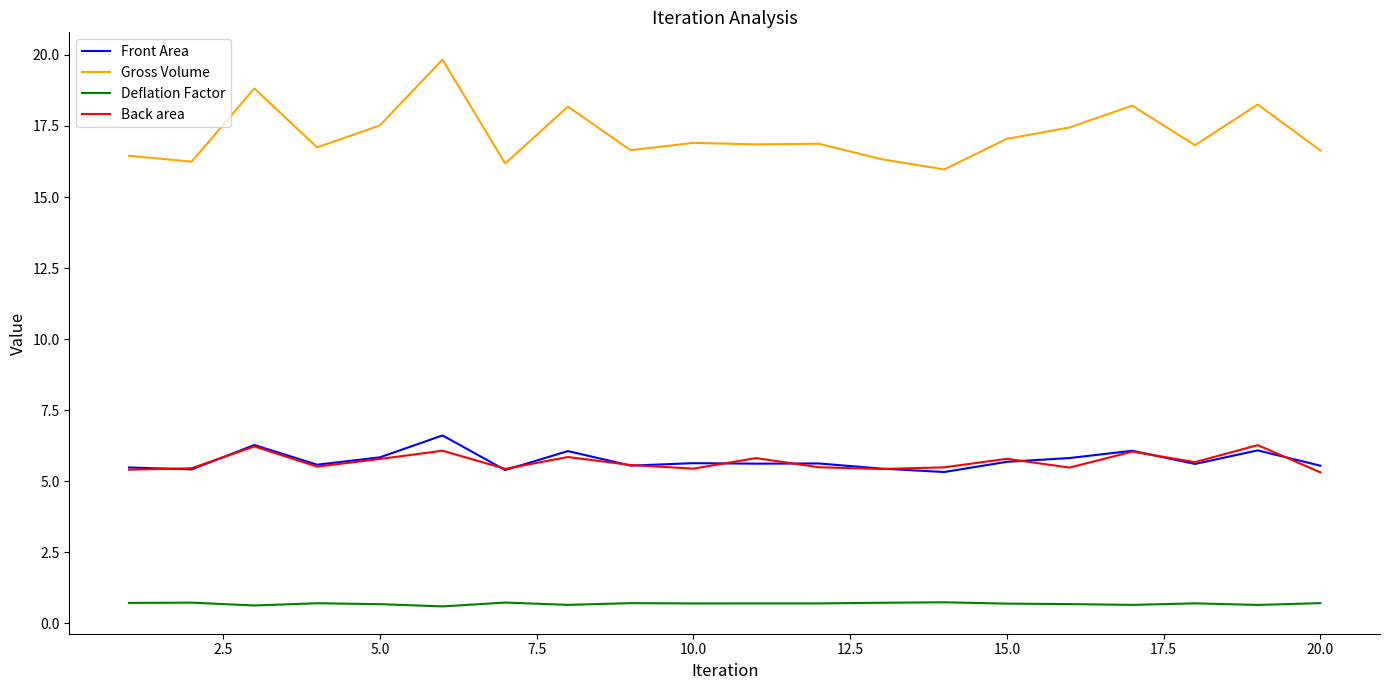

Which series has the largest total across all categories?

Gross Volume